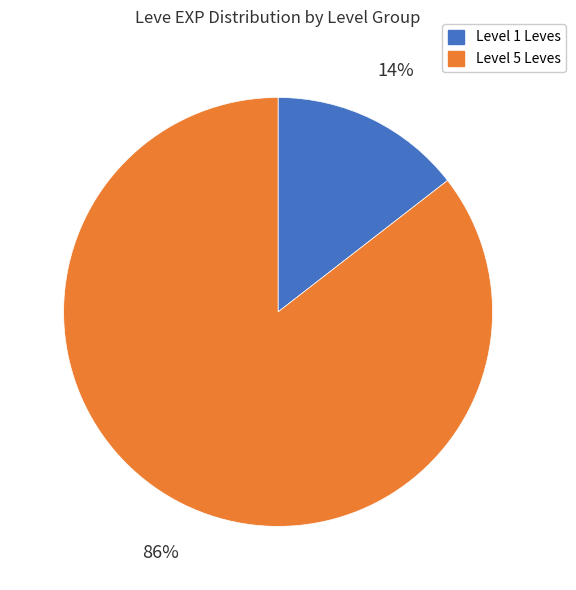

Is there any slice that represents more than half of the pie?

Yes